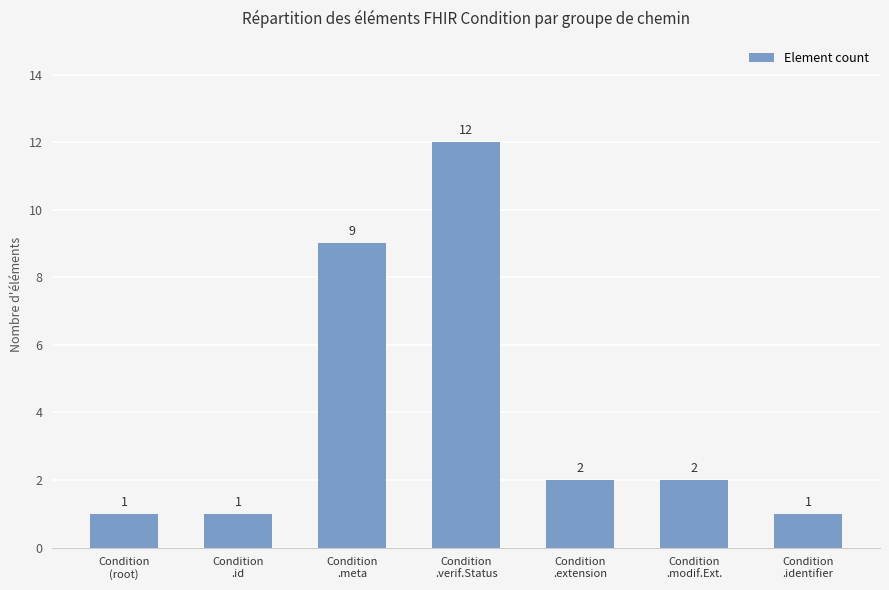

What is the greatest value displayed?

12